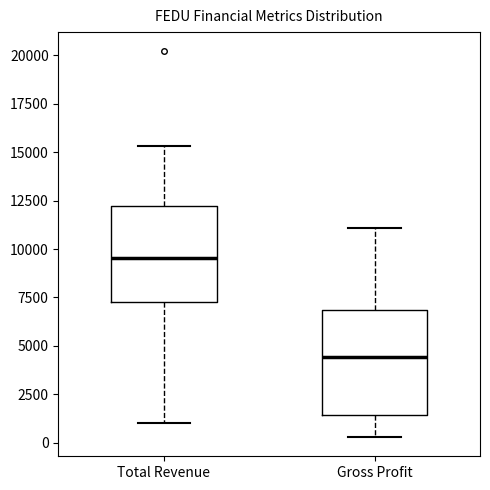

Reading left to right, transcribe this box plot: for each box, give where its median line is, the range the box spans, and where its two whiskers end, as read against the y-axis. The values are not printed on the chart, so give them approximately, as read against the axis.

Total Revenue: median 9500, box 7500 to 12000, whiskers 1000 to 15500
Gross Profit: median 4500, box 1500 to 7000, whiskers 500 to 11000